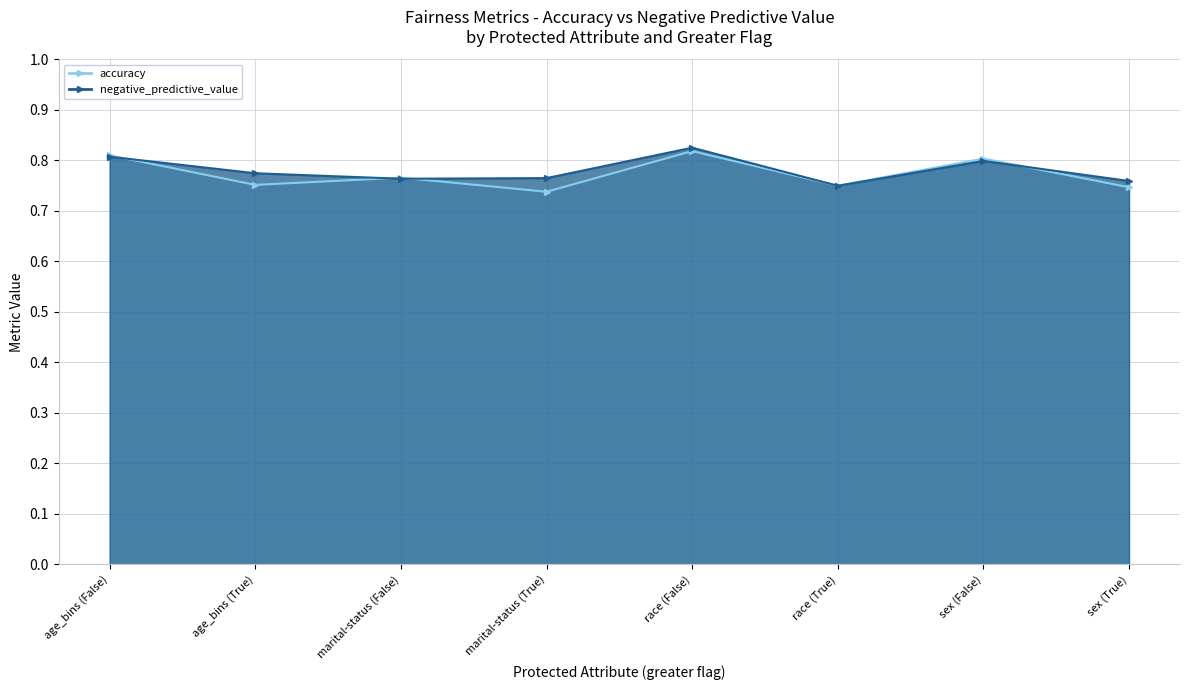

The value of accuracy at race (False) is 0.8. True or false?

True